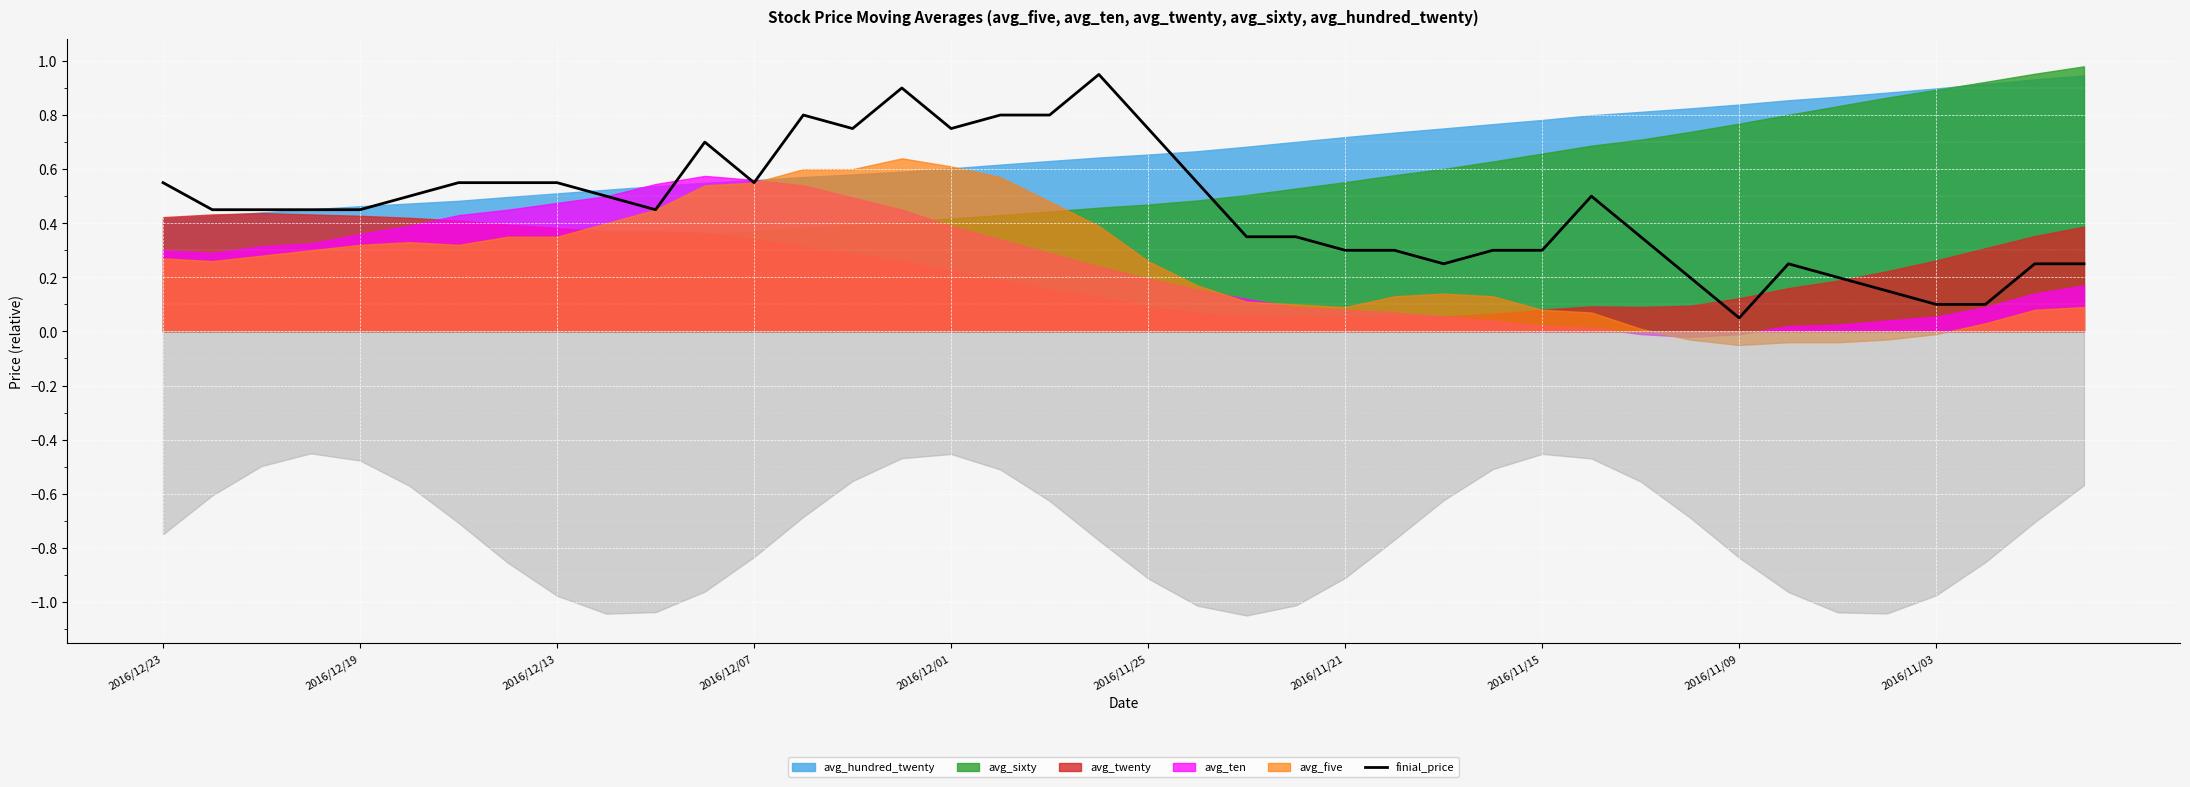

The value of finial_price at 2016/11/15 is 0.3. True or false?

True